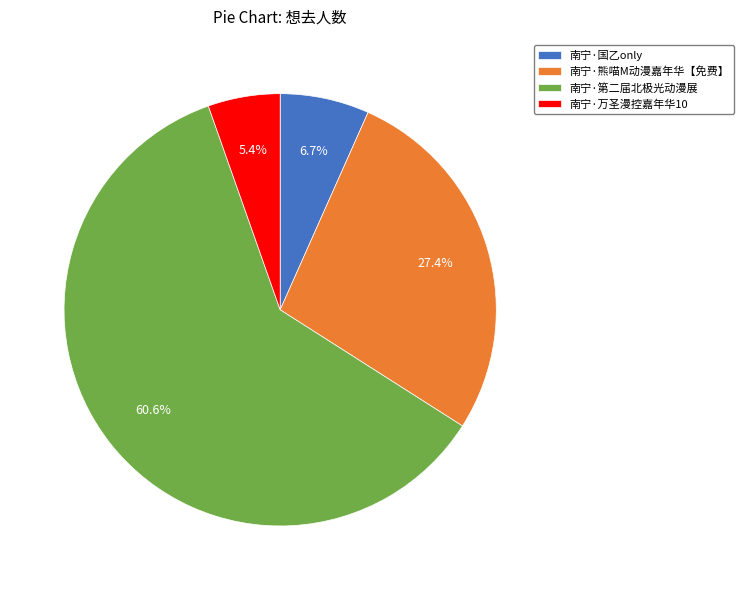

What is the ratio of the value at 南宁·国乙only to the value at 南宁·第二届北极光动漫展?

0.1